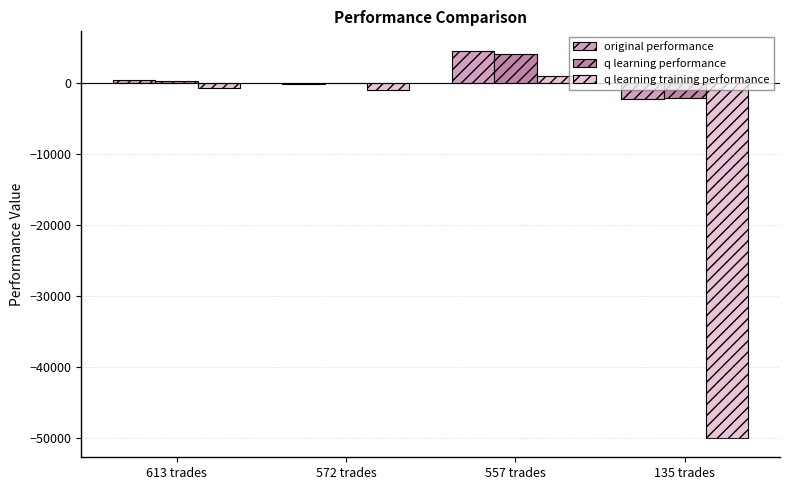

Reading right to left, transcribe all the data shown in this chart.

original performance: 135 trades=-2228.3	557 trades=4532.0	572 trades=-125.8	613 trades=404.8
q learning performance: 135 trades=-2172.0	557 trades=4113.5	572 trades=-75.6	613 trades=302.5
q learning training performance: 135 trades=-50000.0	557 trades=1000.7	572 trades=-978.5	613 trades=-712.4